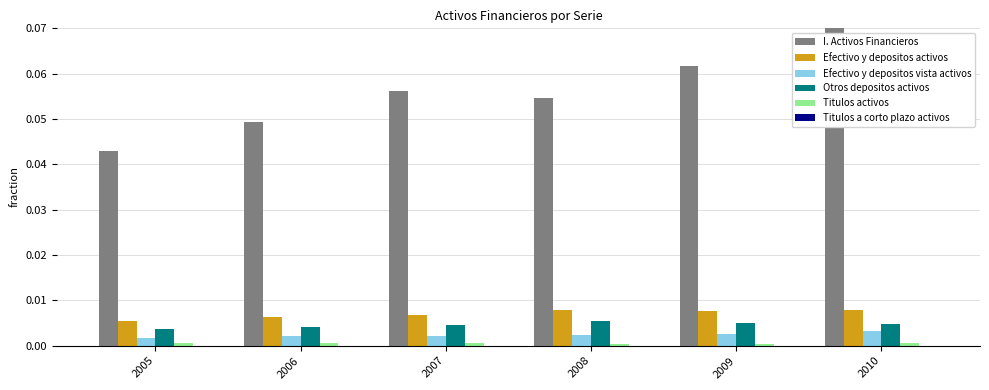

Which series has the largest total across all categories?

I. Activos Financieros